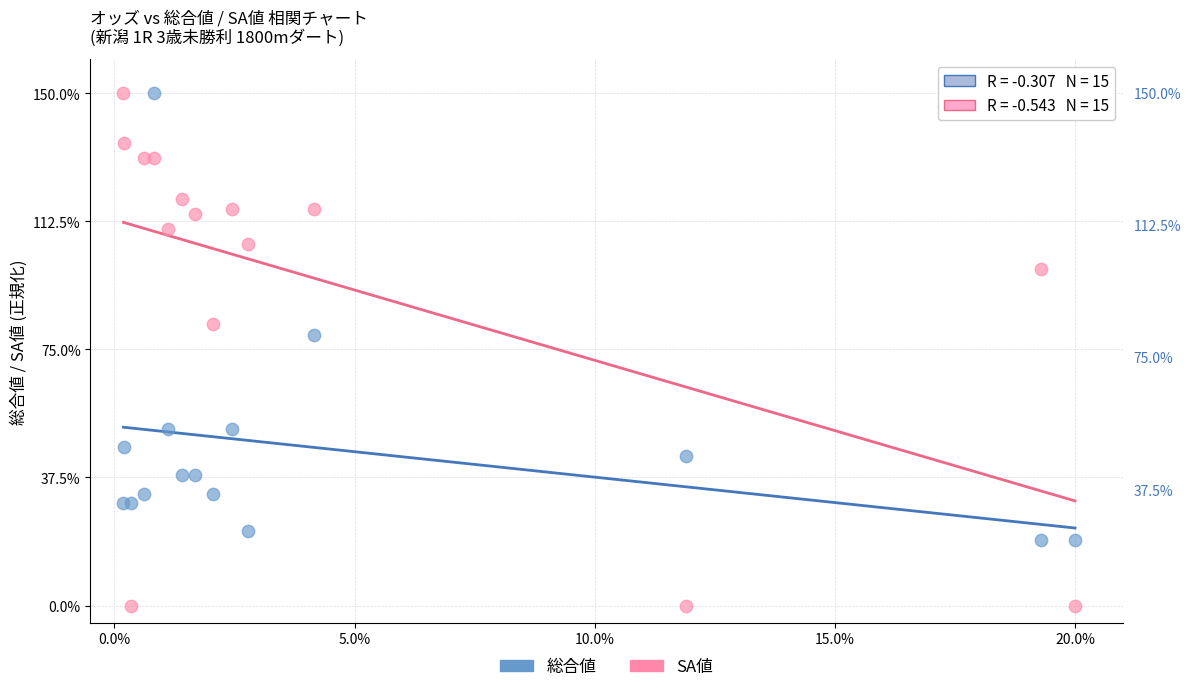

Which series has the widest spread of Y values?

SA値